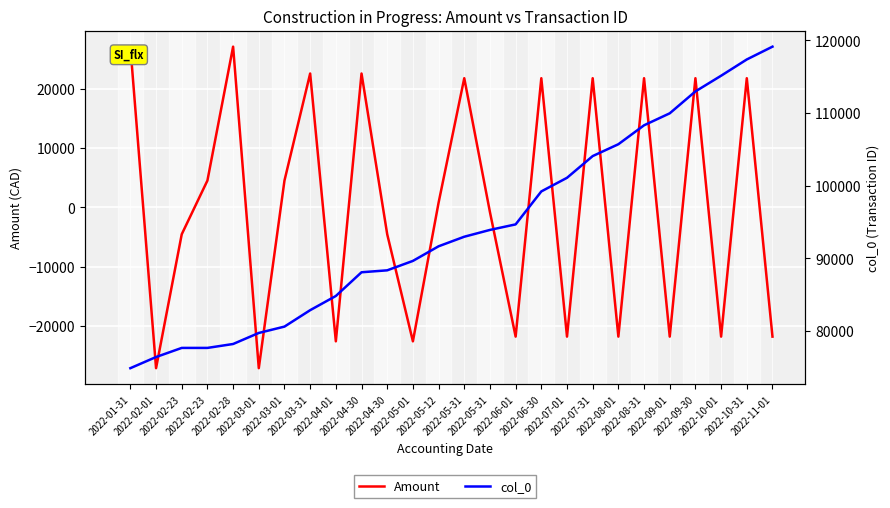

What is the value of the Amount point at the 25th from the left?

21752.5